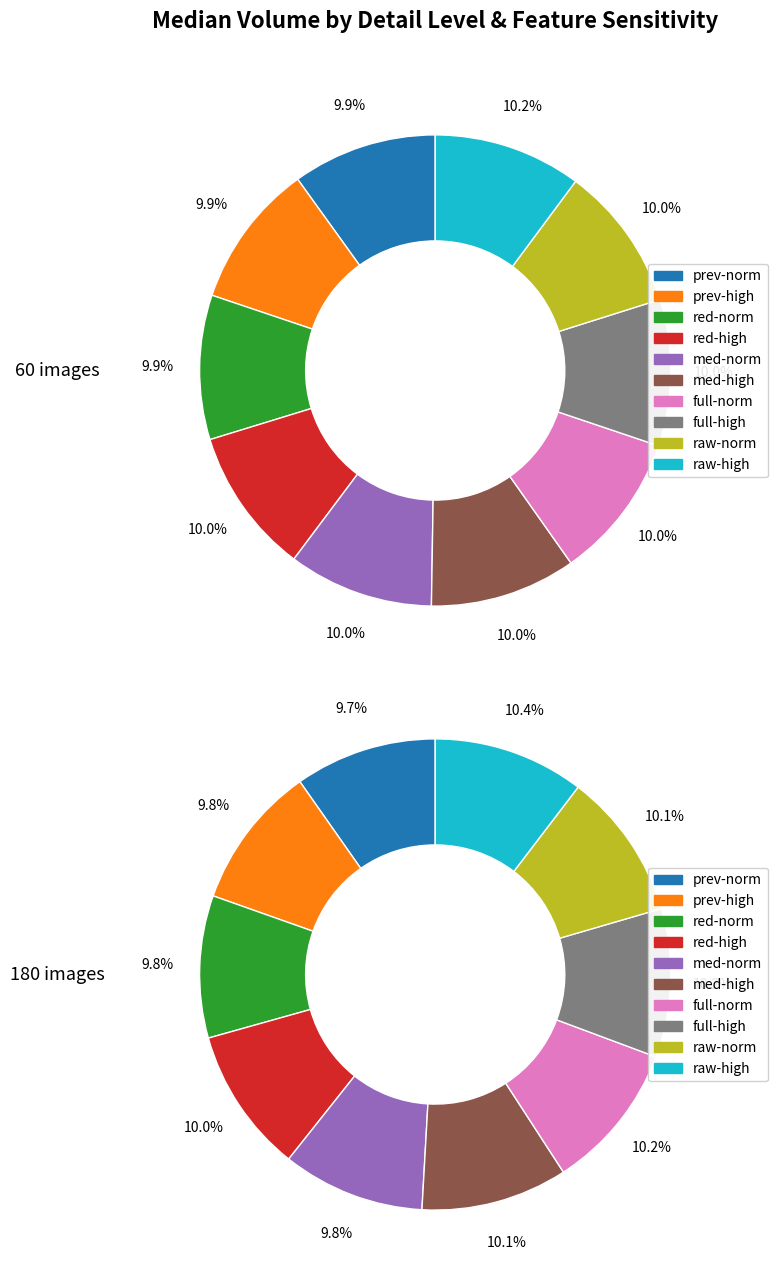

Is it true that medium-high is 21% of the pie?

False